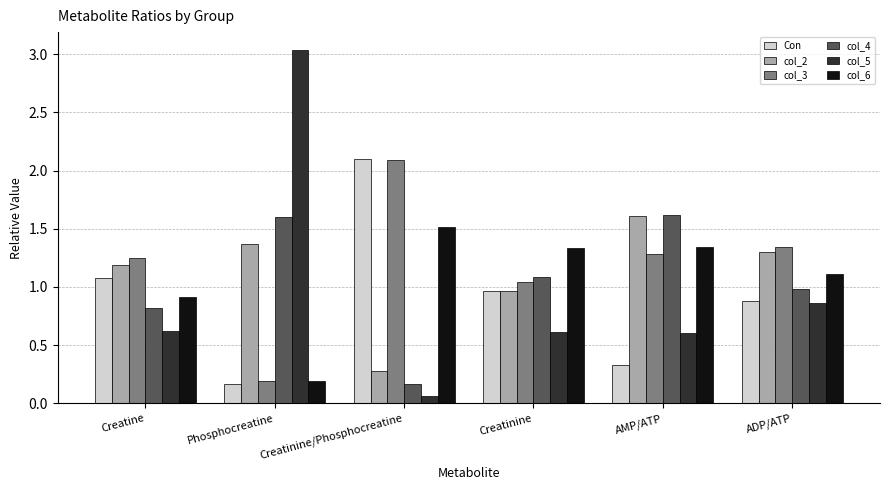

What are all the series names shown in the legend?

Con, col_2, col_3, col_4, col_5, col_6